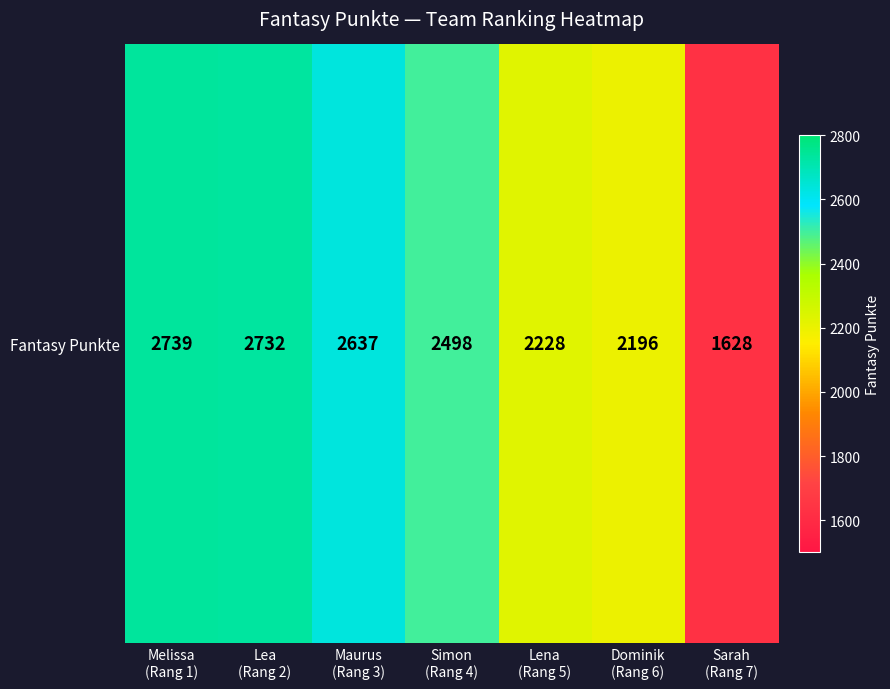

What is the change in value from Melissa
(Rang 1) to Simon
(Rang 4)?

-241